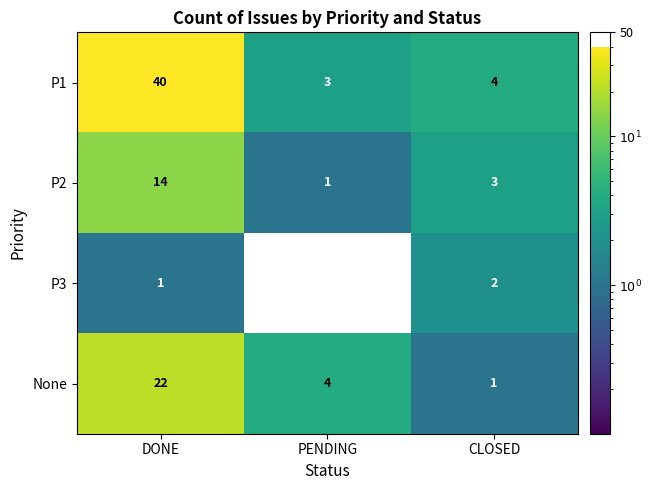

What is the total value across all series at DONE?

77